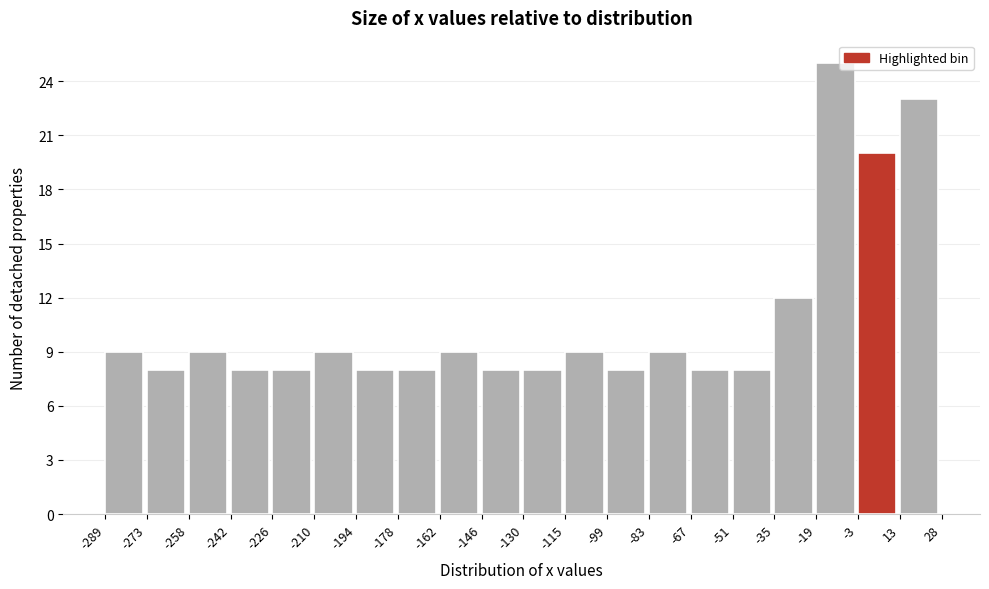

Which range on the x-axis has the tallest bar?

-19 to -3